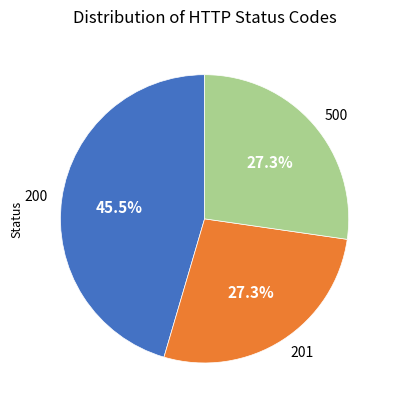

Is there any slice that represents more than half of the pie?

No